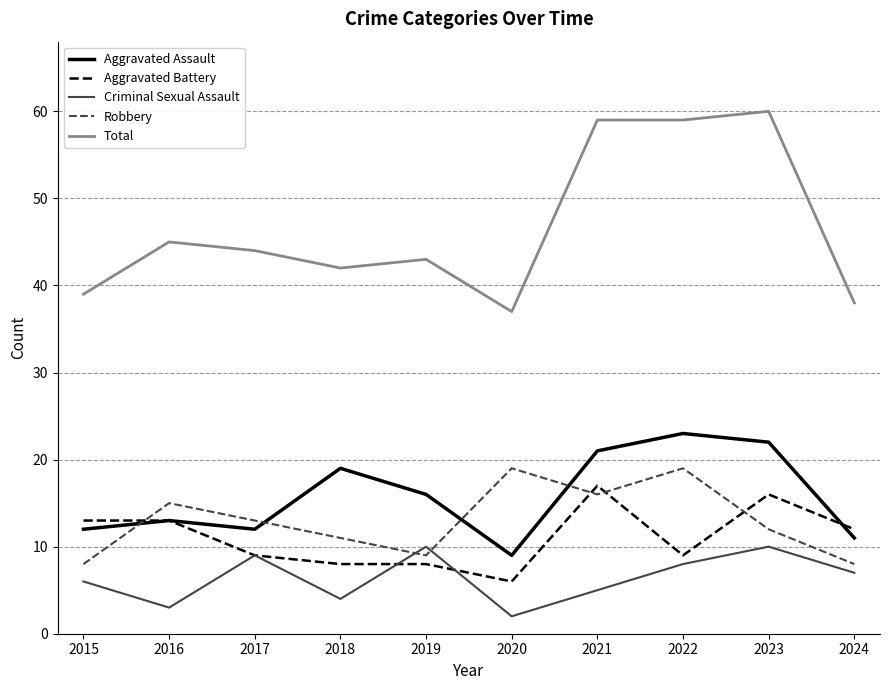

At which category does Aggravated Assault reach its first local valley?

2017